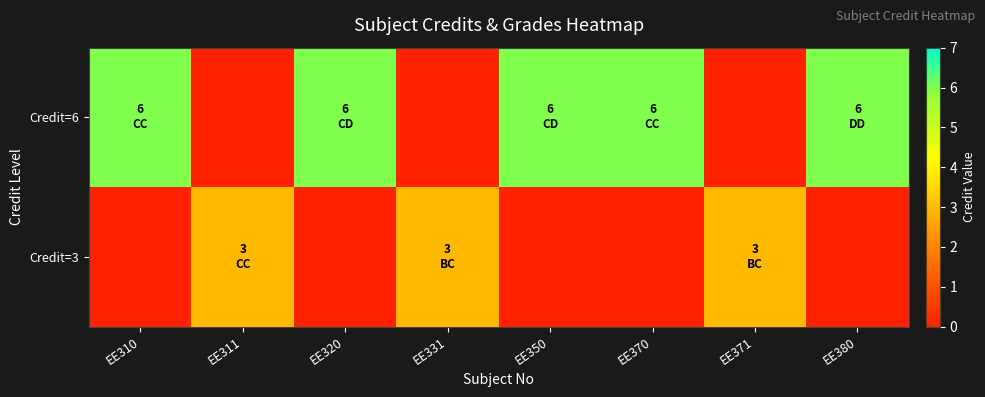

Reading right to left, list all the values displayed in this chart.

row_0: 6	0	6	6	0	6	0	6
row_1: 0	3	0	0	3	0	3	0